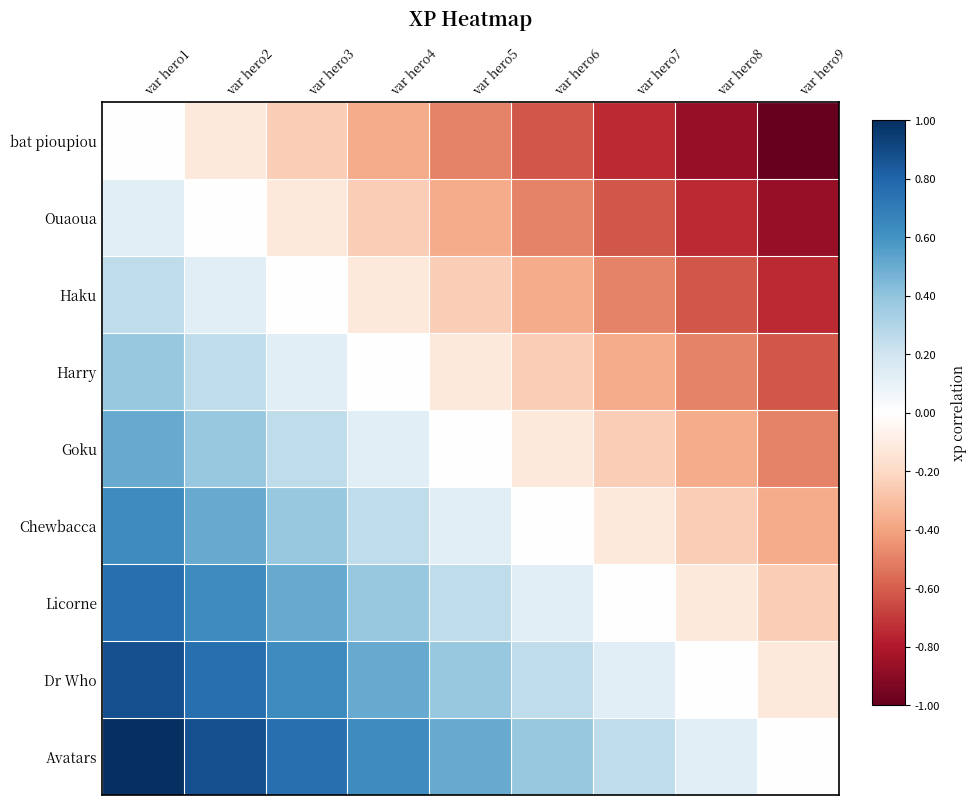

What is the maximum value shown in the chart?

1.0